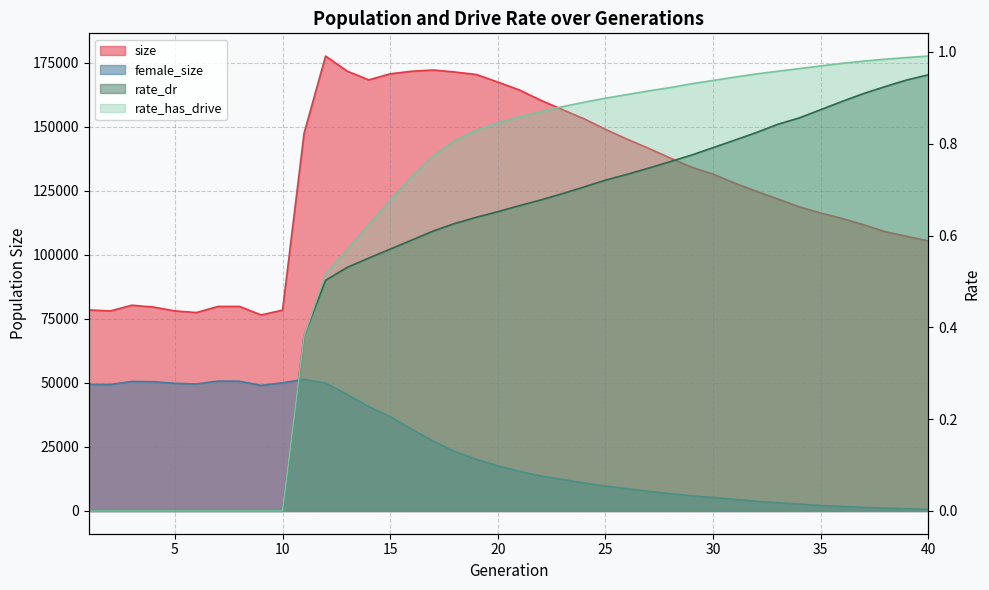

How many data points in female_size are less than 17613?

20